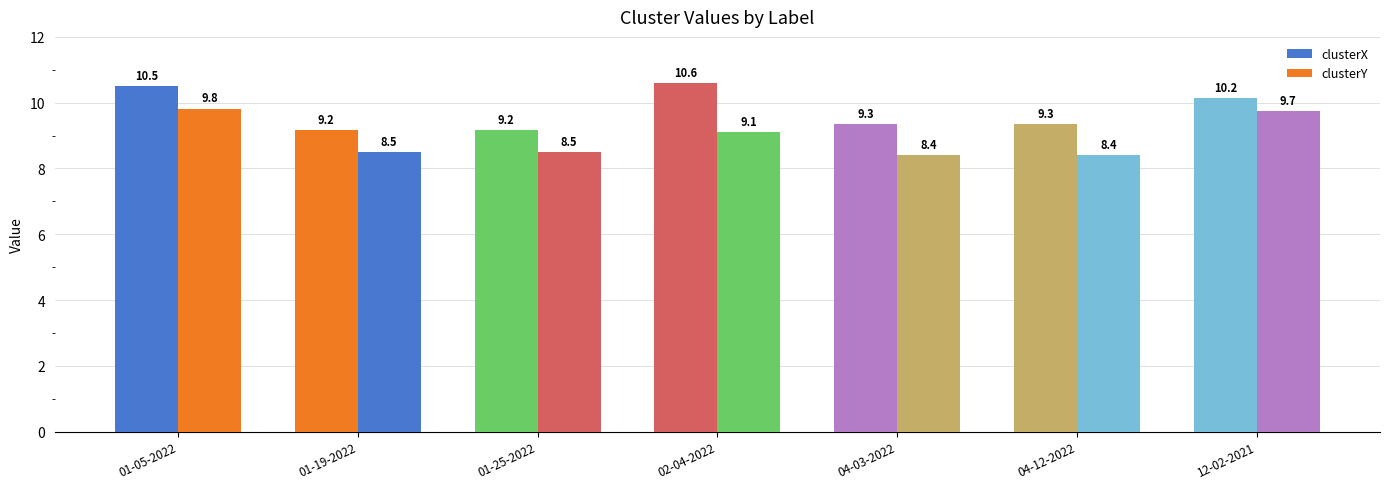

The value of clusterY at 01-25-2022 is 11.7. True or false?

False